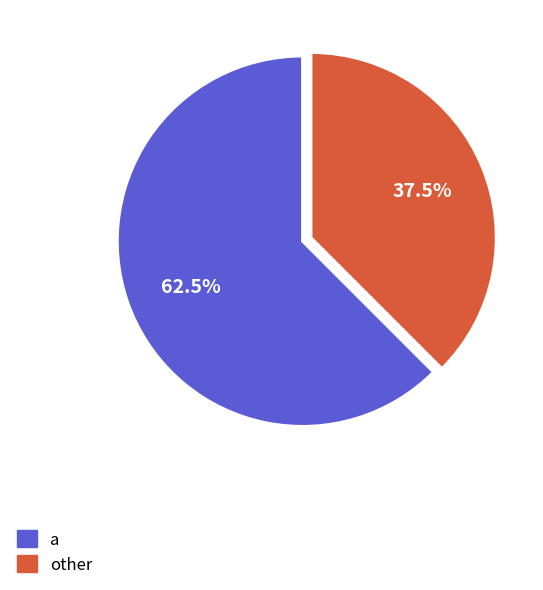

Rank the categories by value from highest to lowest.

a, other